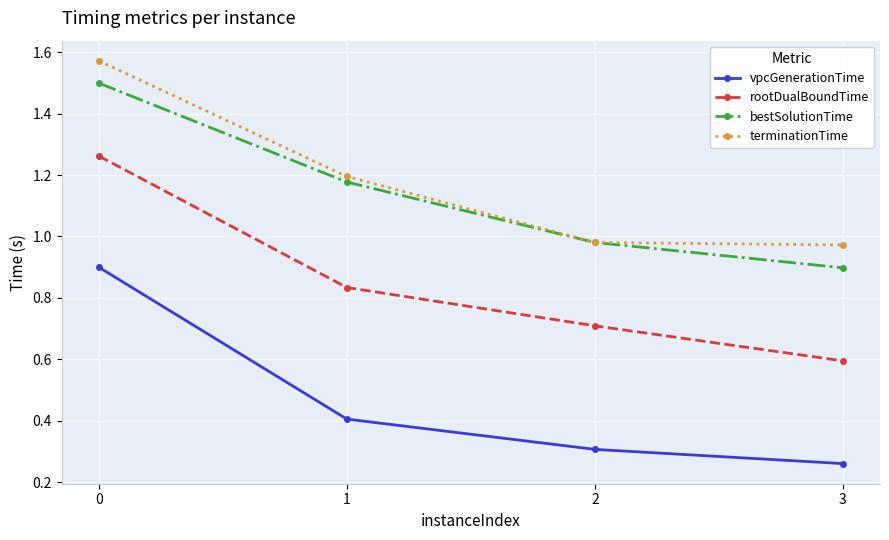

The value of rootDualBoundTime at 3 is 0.3. True or false?

False